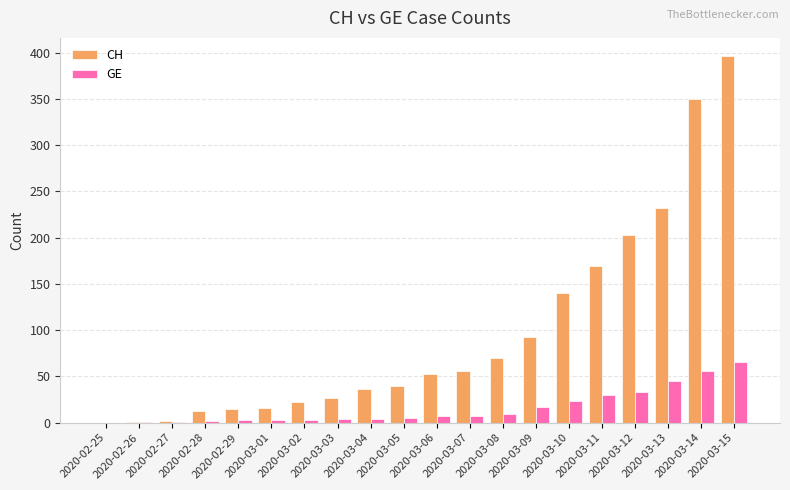

What is the total value across all series at 2020-03-09?

110